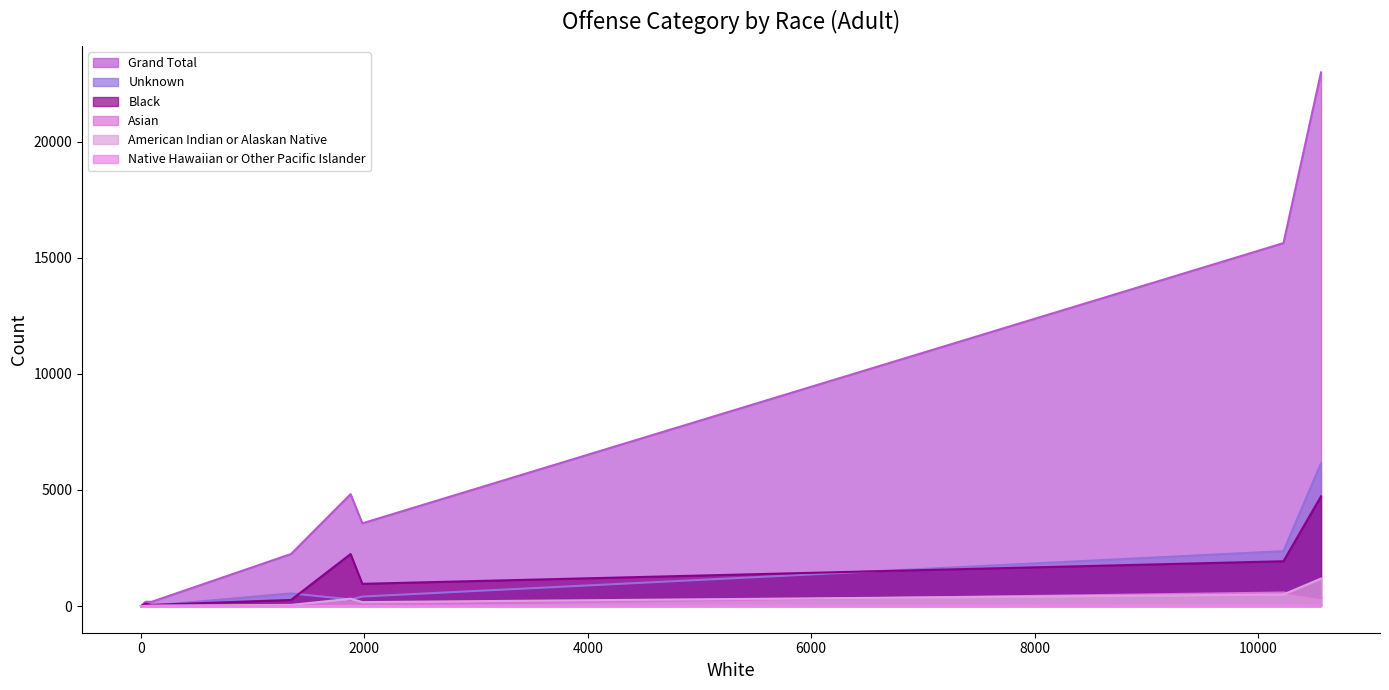

Is it true that Black equals 88 at Family Offenses?

False